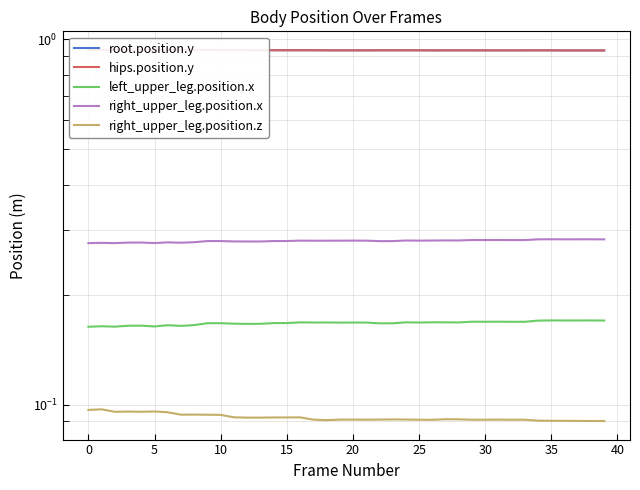

In right_upper_leg.position.x, how many points are higher than both neighbors (excluding endpoints)?

12